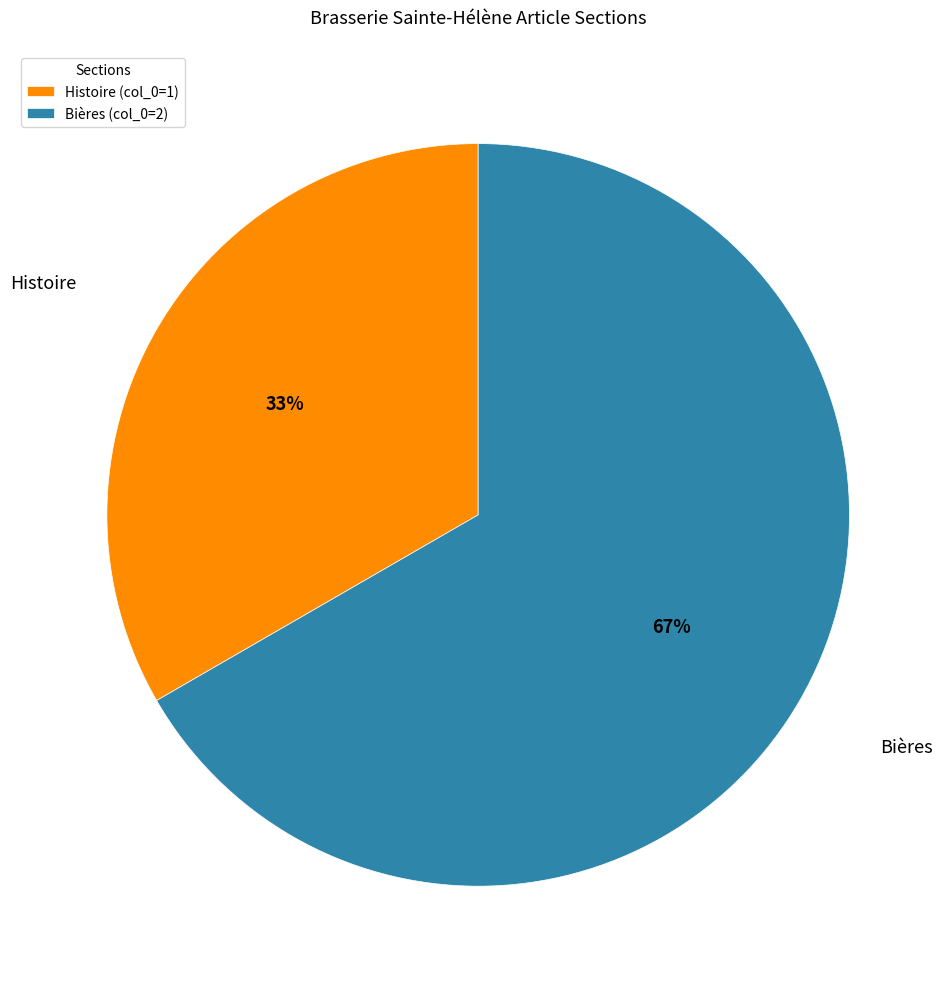

What percentage is the Histoire slice, to the nearest percent?

33%